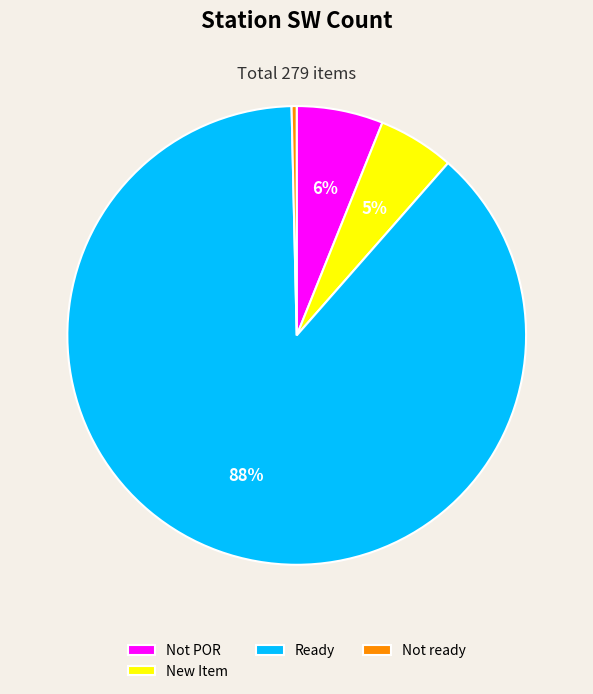

Is Not POR the majority of the pie?

No